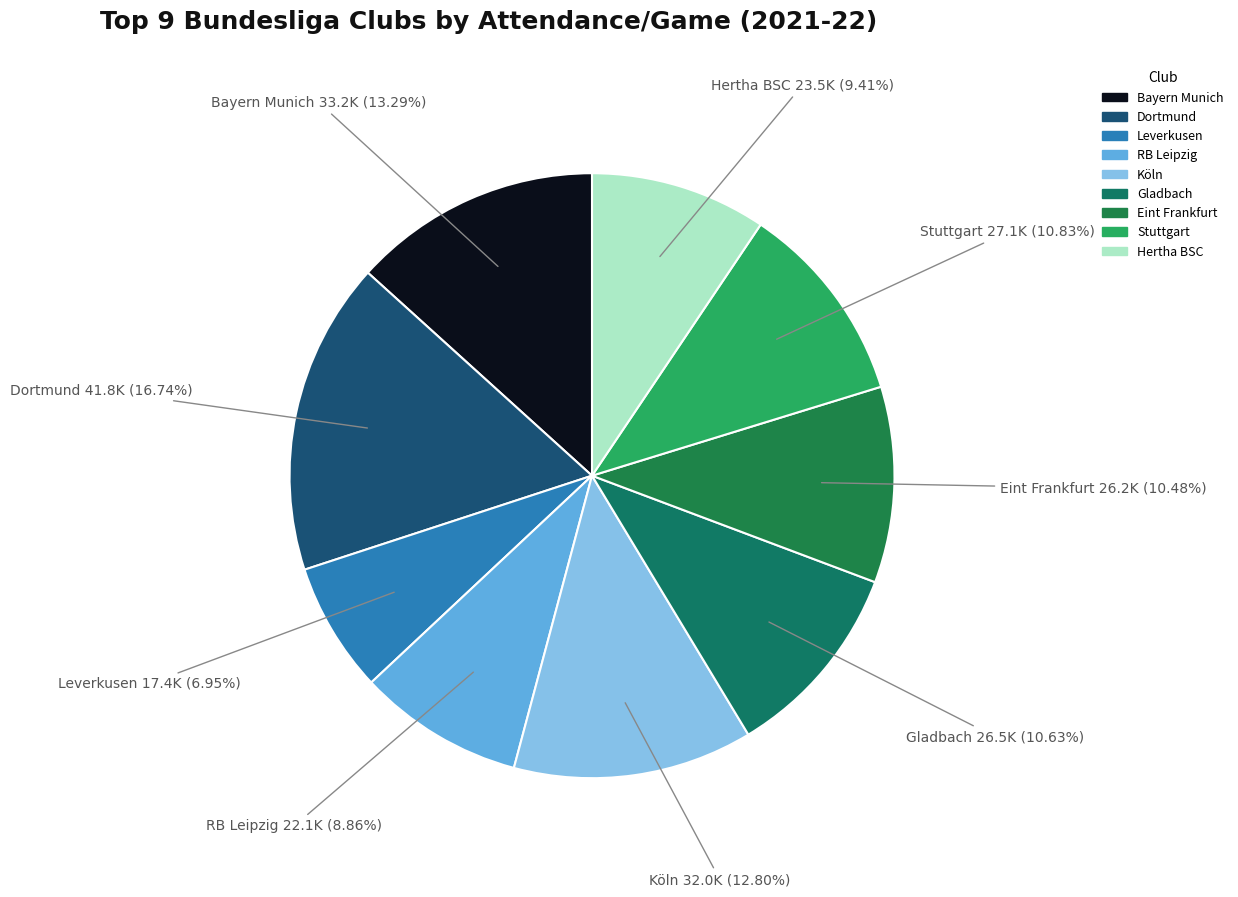

Is it true that Bayern Munich is 21% of the pie?

False